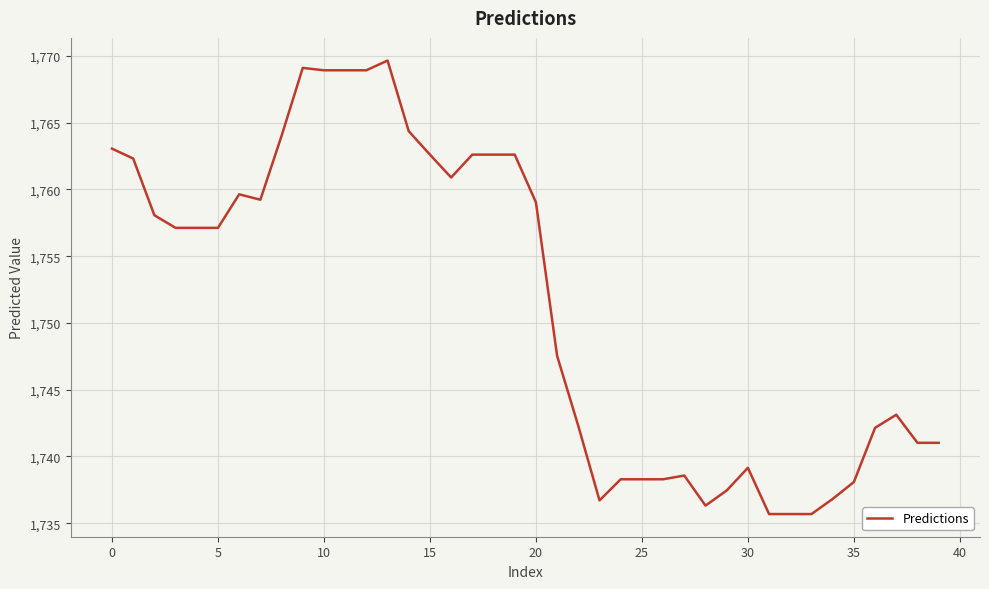

What is the smallest value displayed?

1735.7